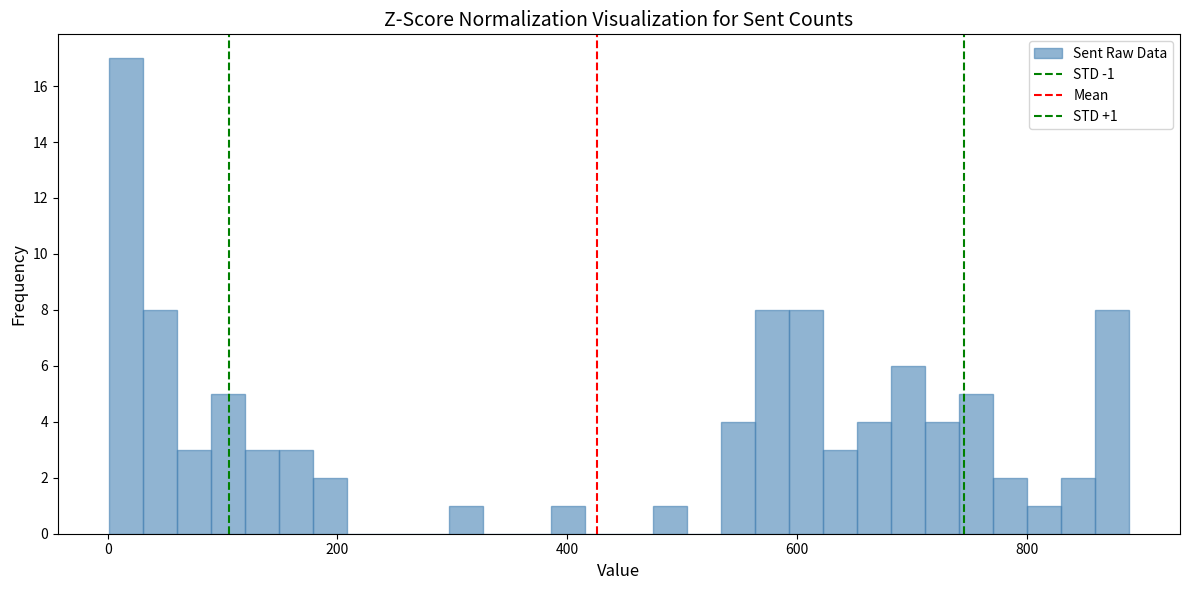

Around what value on the x-axis is the tallest bar? Give the approximate position of its centre, as read against the axis.

20